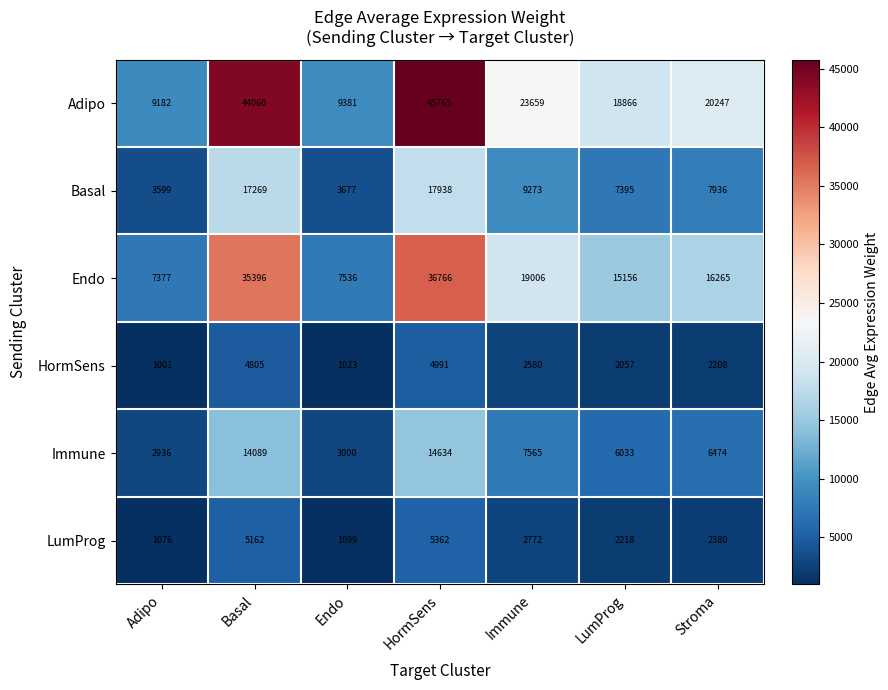

At Basal, list the series in order from smallest to largest.

HormSens, LumProg, Immune, Basal, Endo, Adipo